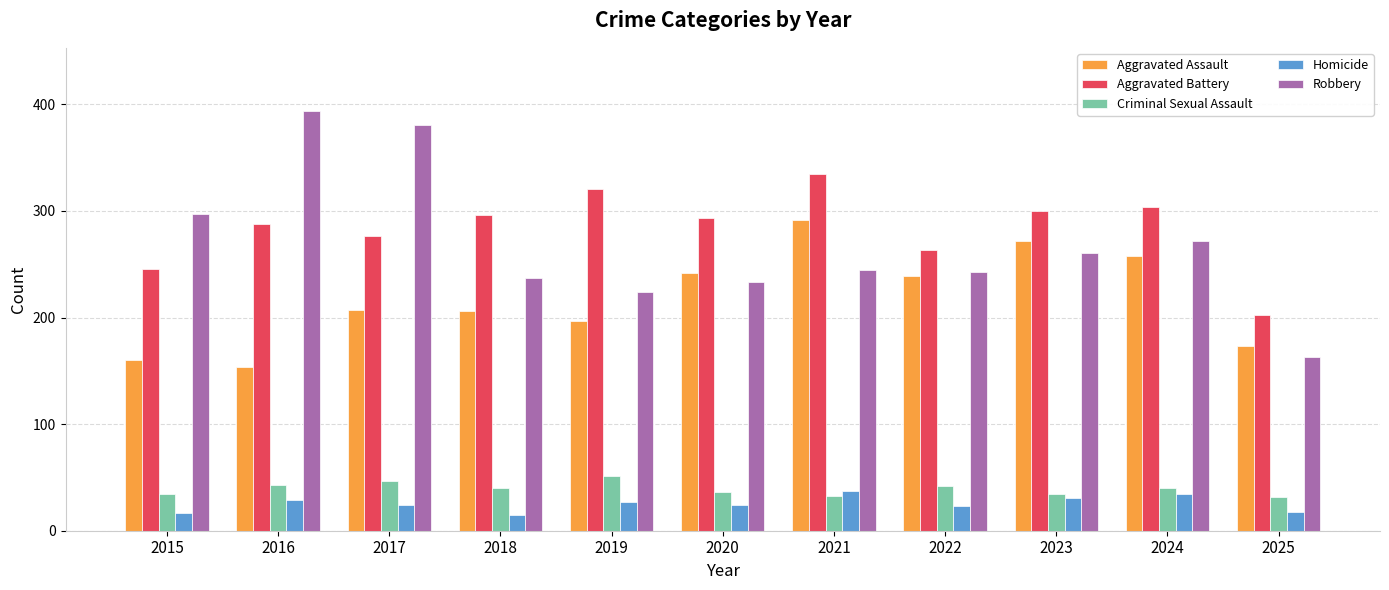

At how many categories does at least one series exceed 329?

3